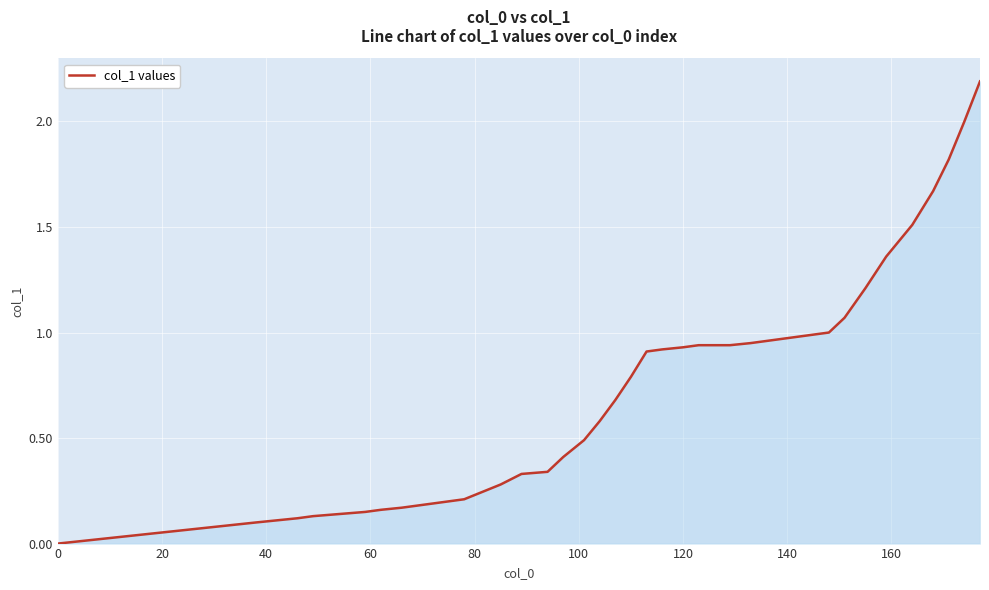

Count the number of data series in this chart.

1